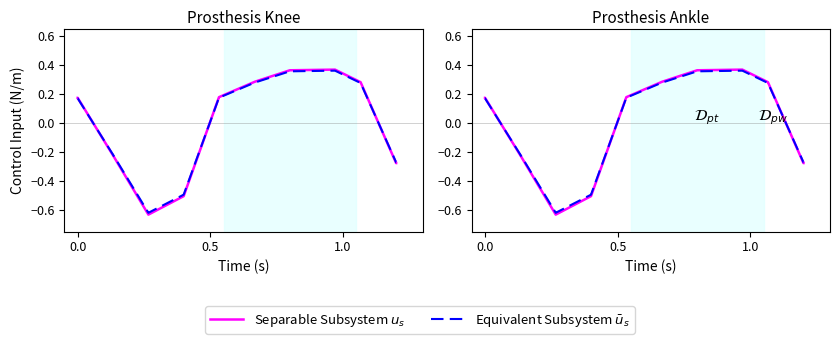

Between which two adjacent categories do Separable Subsystem $u_s$ and Equivalent Subsystem $\bar{u}_s$ first intersect?

0.5 and 1.0